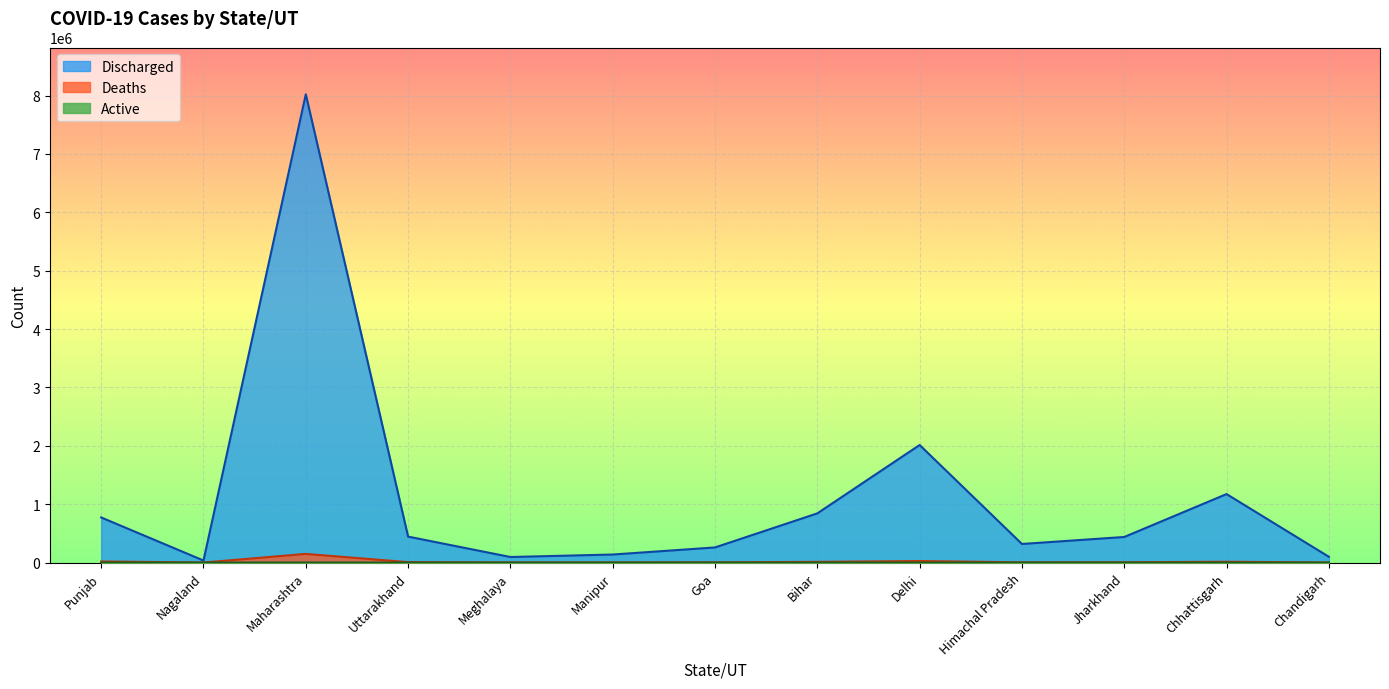

What is the difference between the maximum and minimum values in the Deaths series?

147776